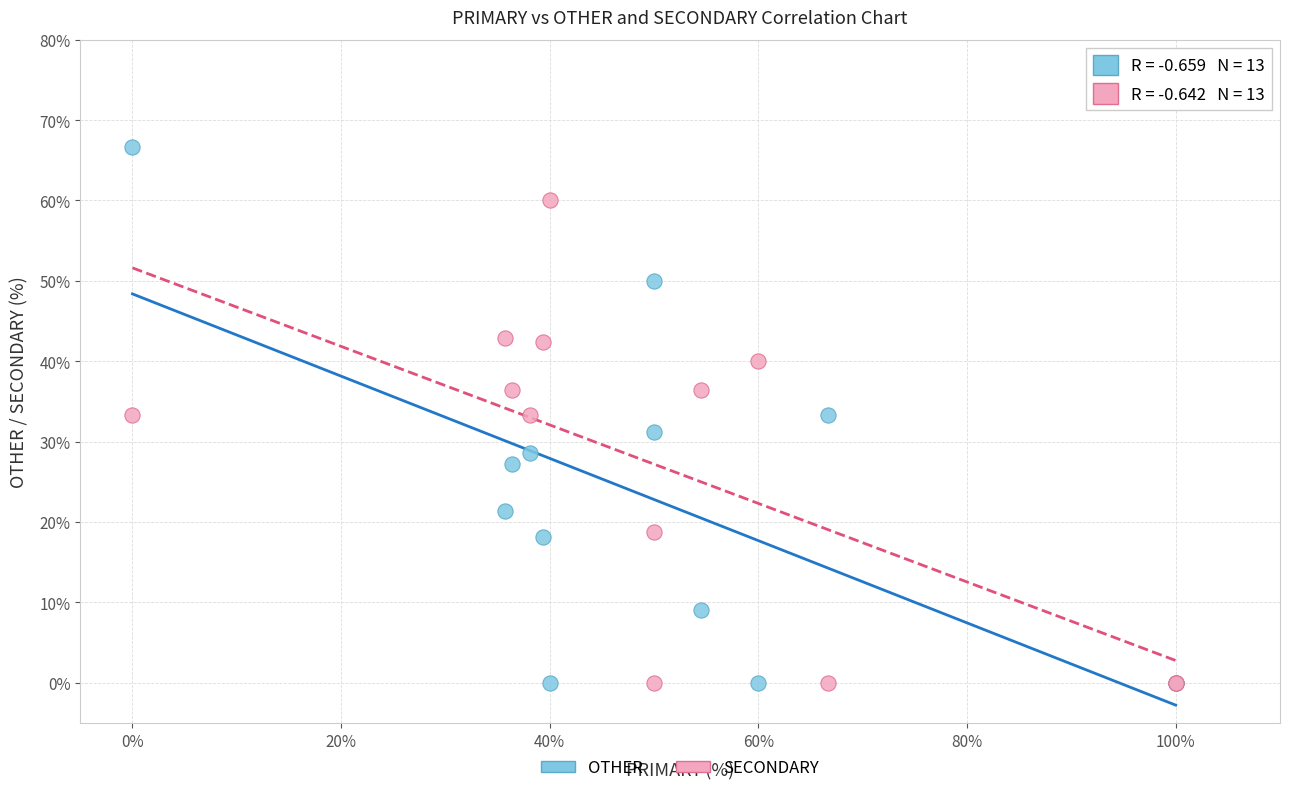

Which series contains the highest Y value?

OTHER